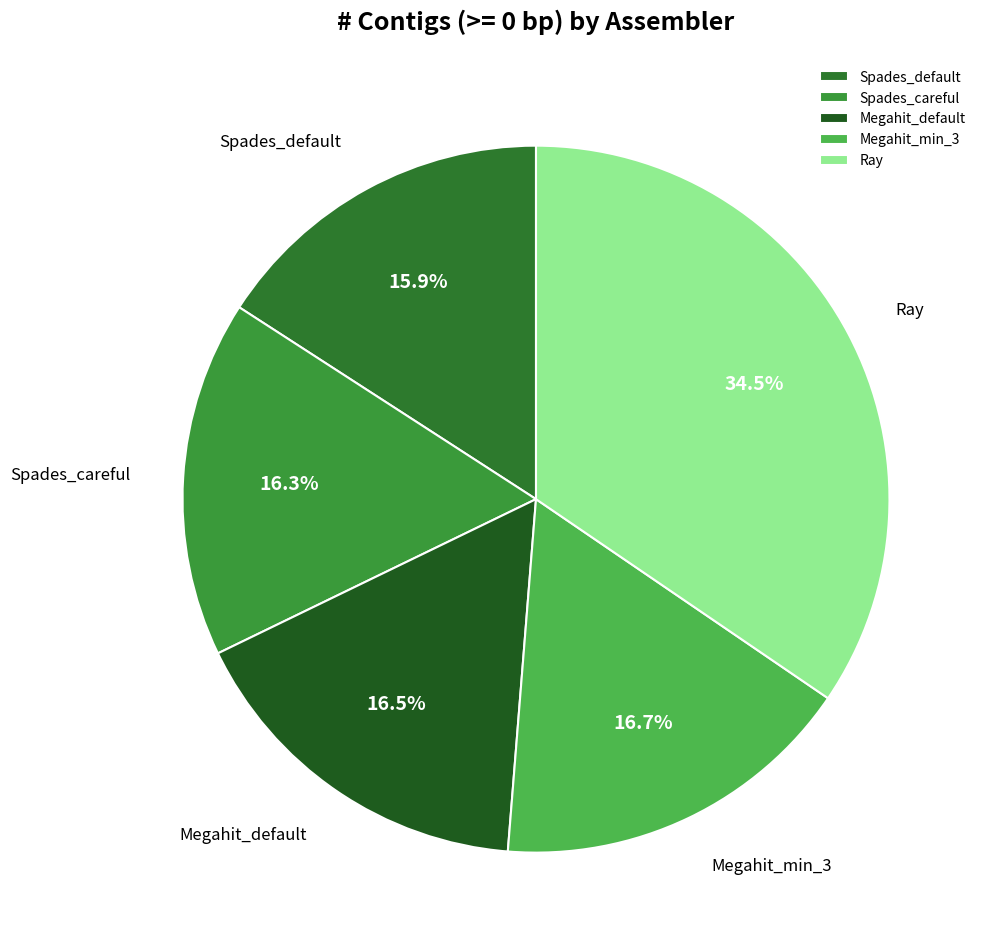

To the nearest percent, what percentage of the pie is Spades_default?

16%